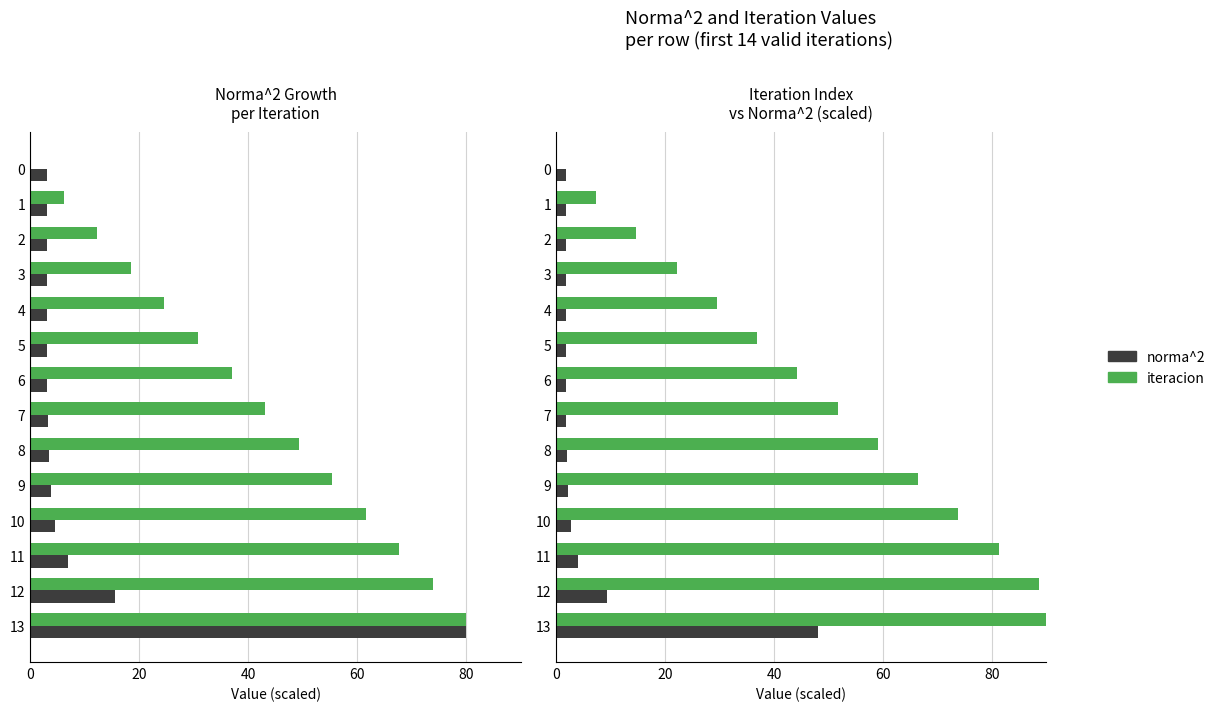

What value does the norma^2 (scaled) series have at 10?

2.7